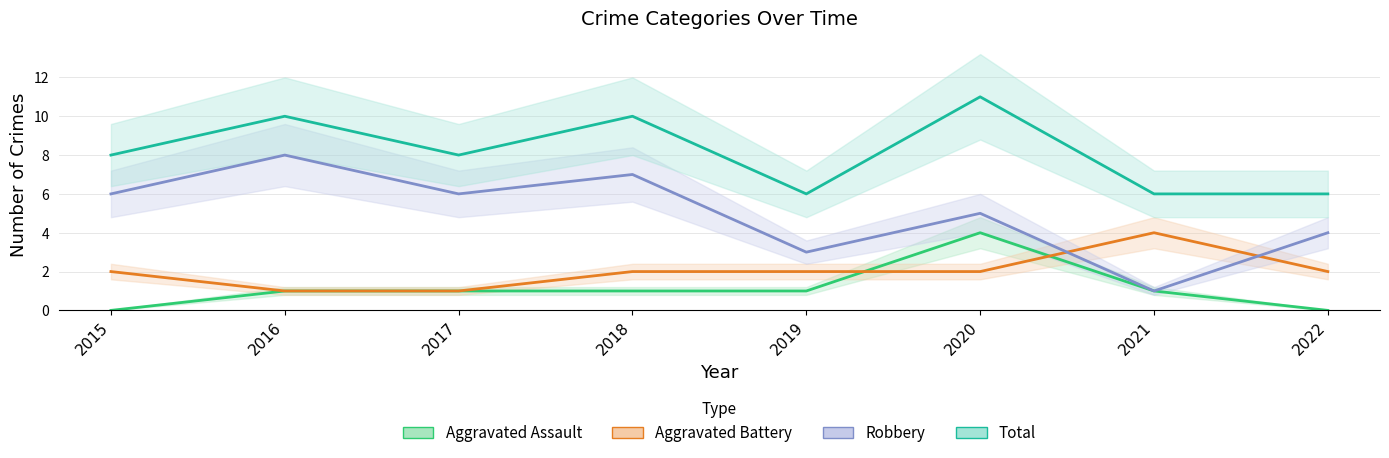

Which series changed the most between 2015 and 2019?

Robbery